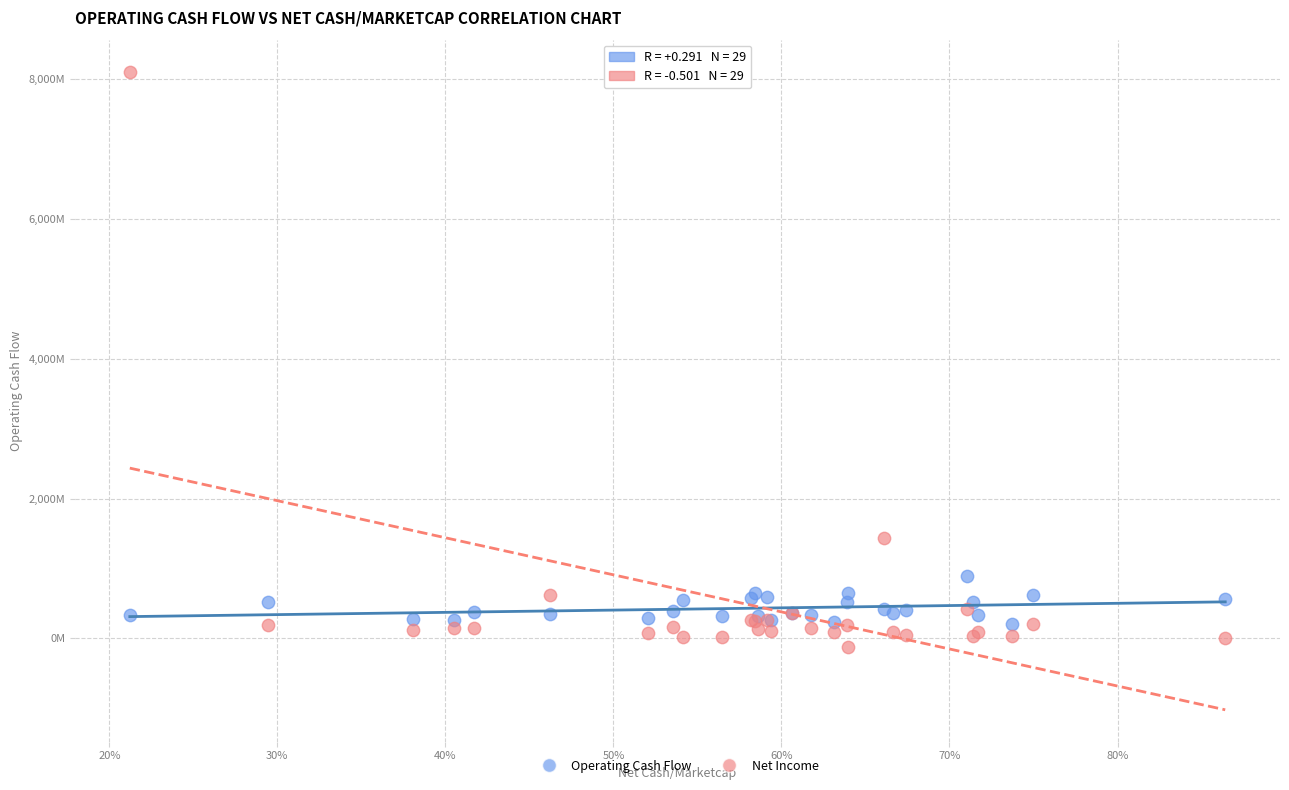

What are all the series names shown in the legend?

Operating Cash Flow, Net Income